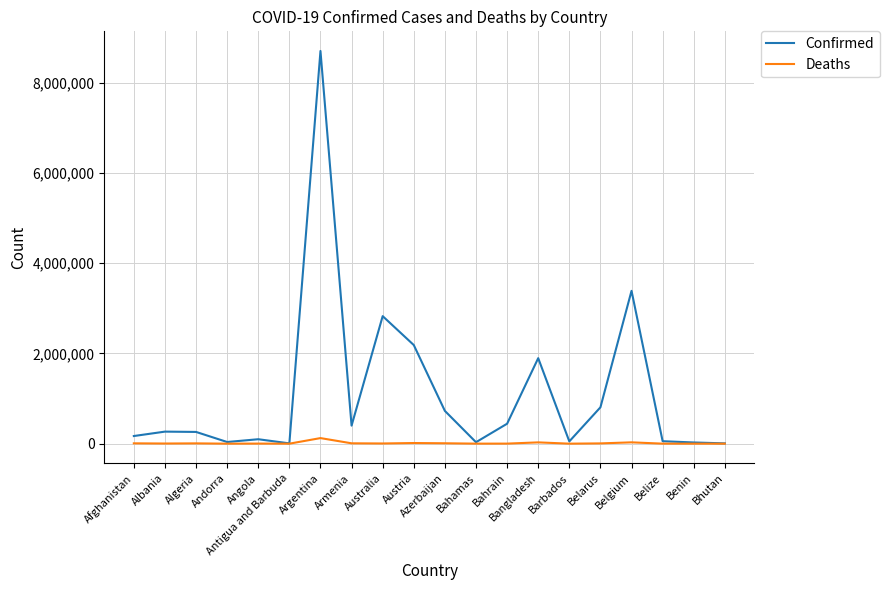

True or false: Confirmed has a value of 8700437 at Argentina.

True